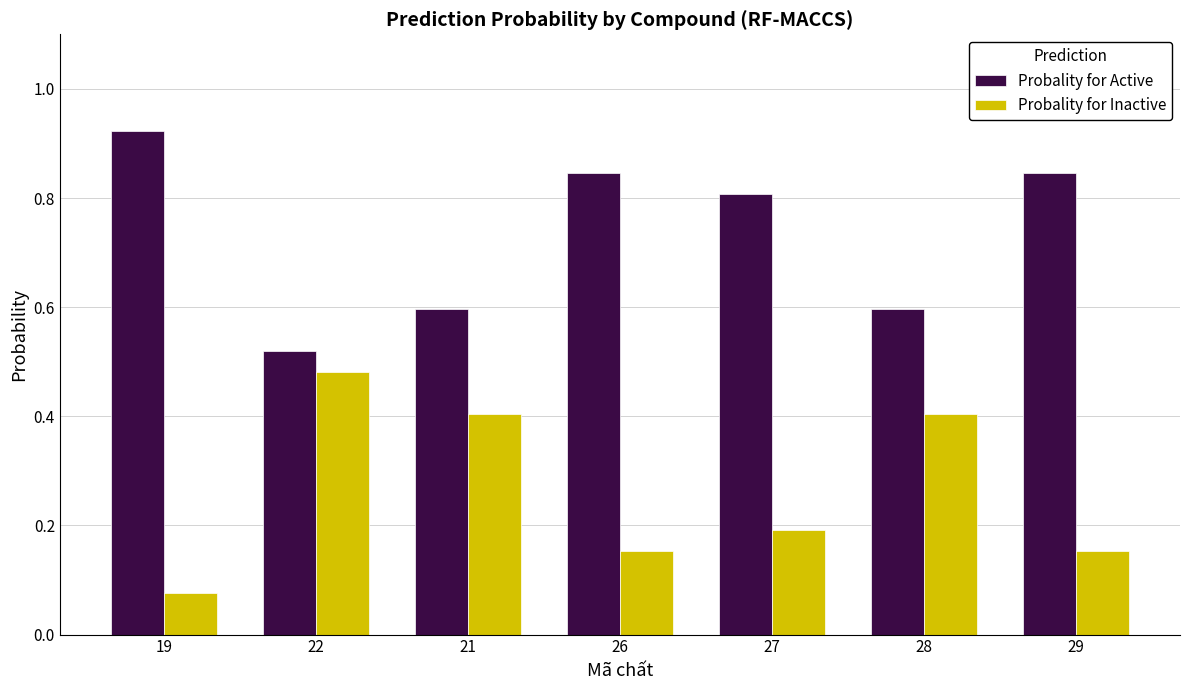

What is the difference between the second highest and minimum values in the Probality for Active series?

0.3